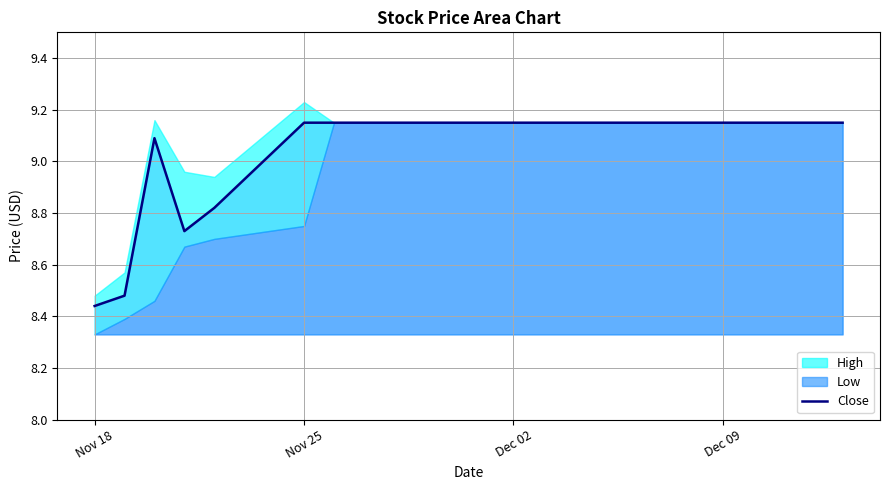

Which category has the lowest value in the Close series?

Nov 18